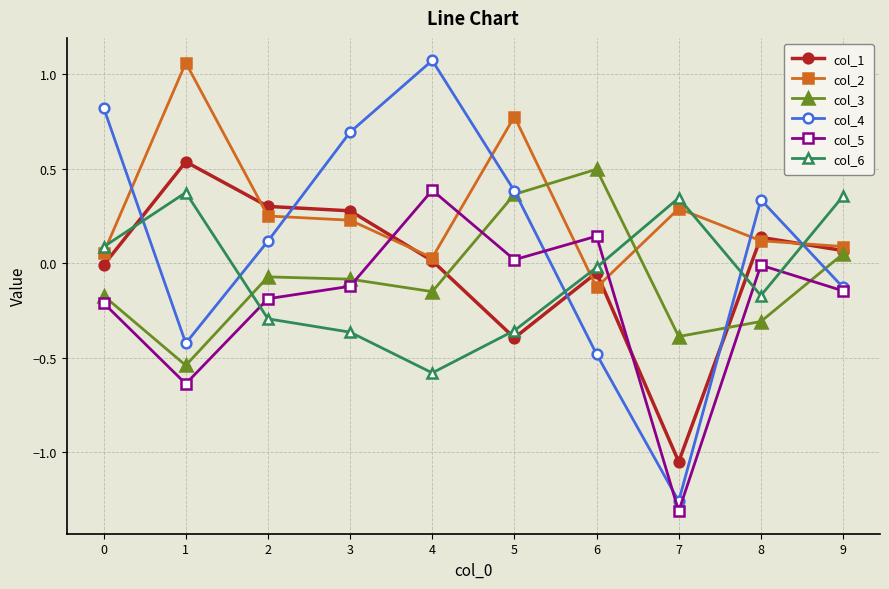

True or false: col_4 has a value of 0.3 at 3.

False